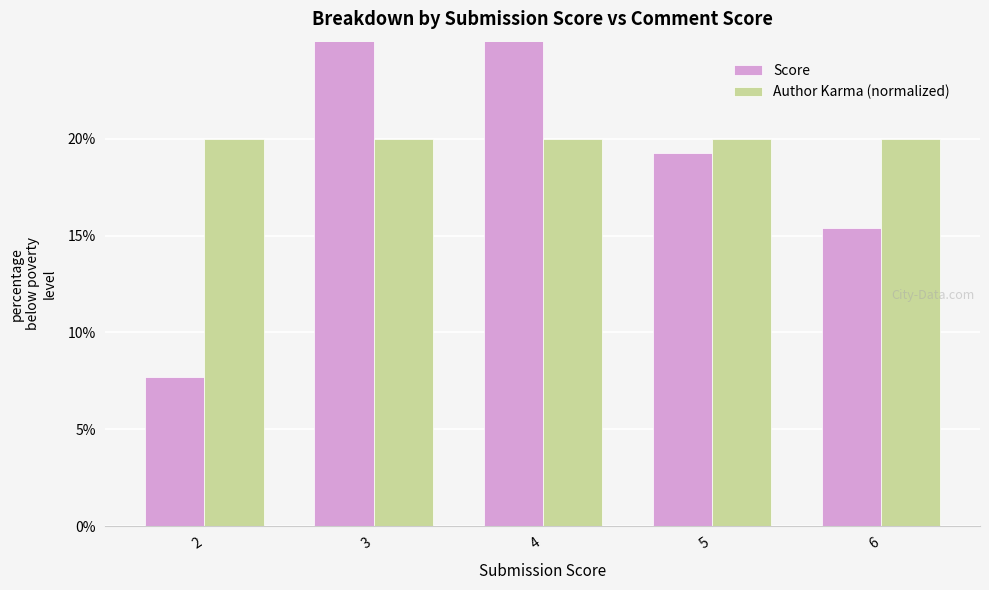

What is the sum of the Score values at 2 and 4?

34.6